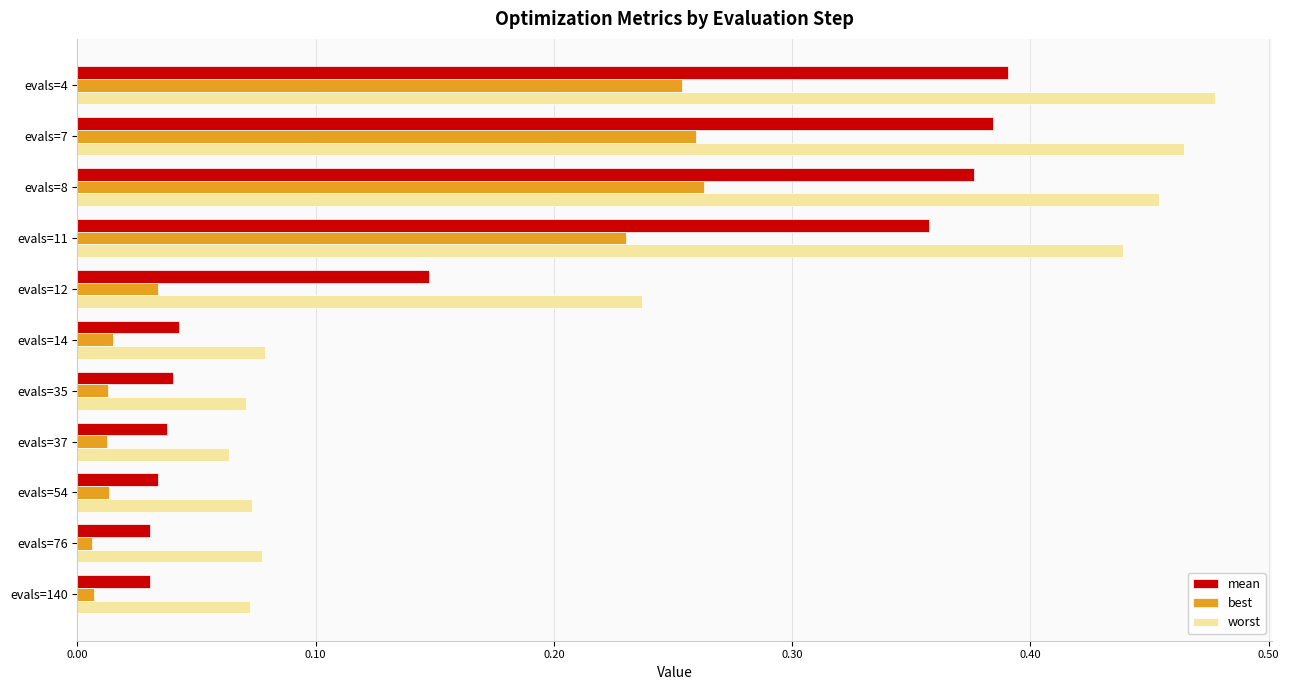

What is the sum of all best values?

1.1